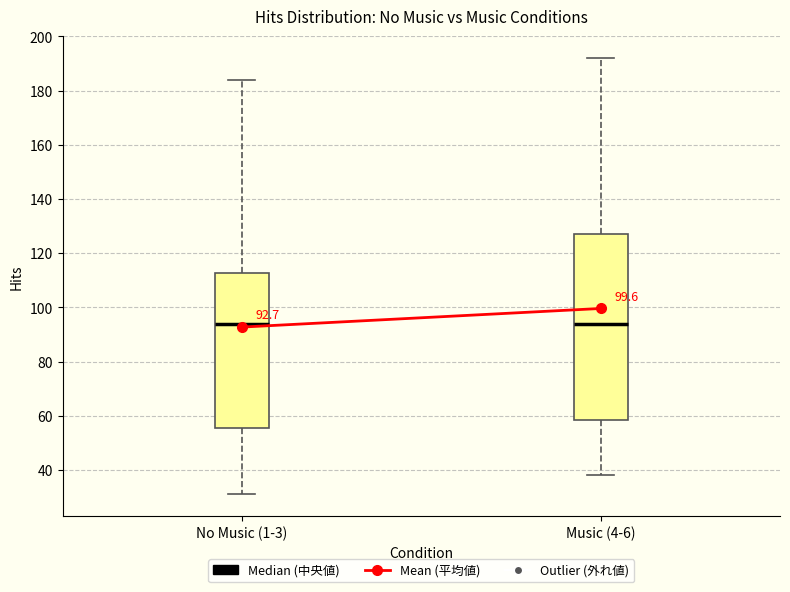

Comparing the boxes themselves (not the whiskers), which one is the tallest?

Music (4-6)